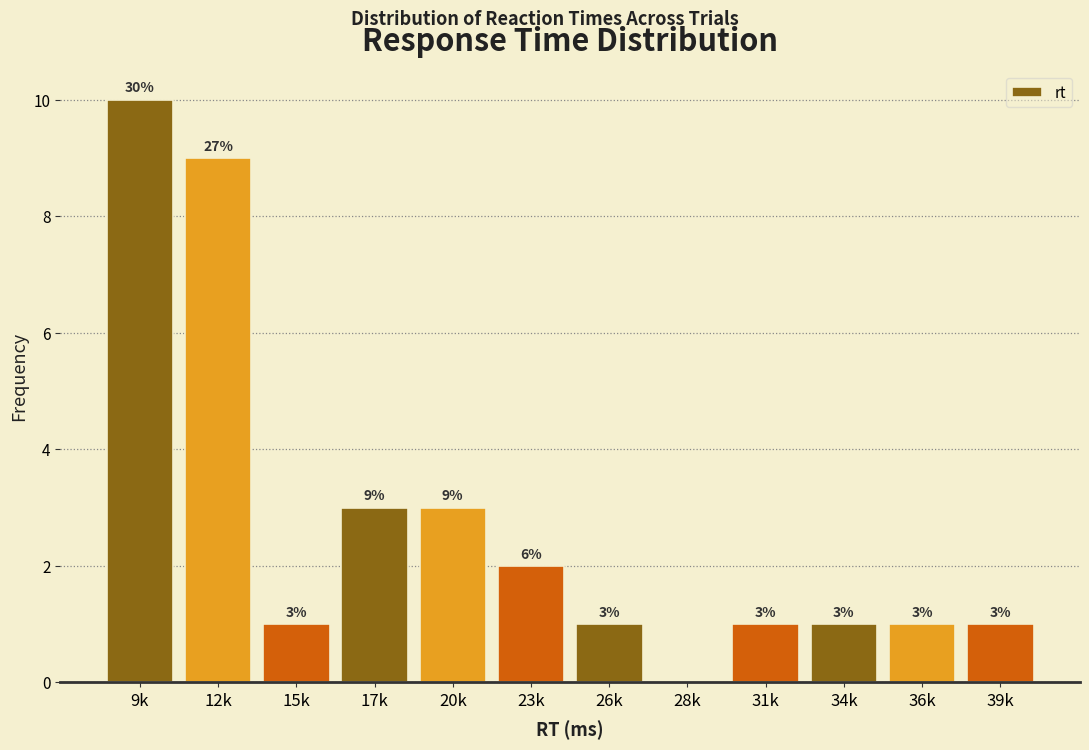

Reading left to right, list all the values displayed in this chart.

9k=10	12k=9	15k=1	17k=3	20k=3	23k=2	26k=1	28k=0	31k=1	34k=1	36k=1	39k=1